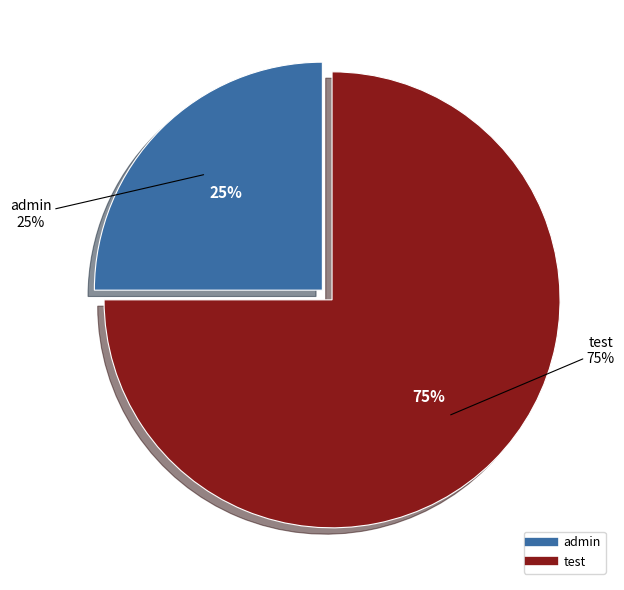

Which slice is the smallest?

admin